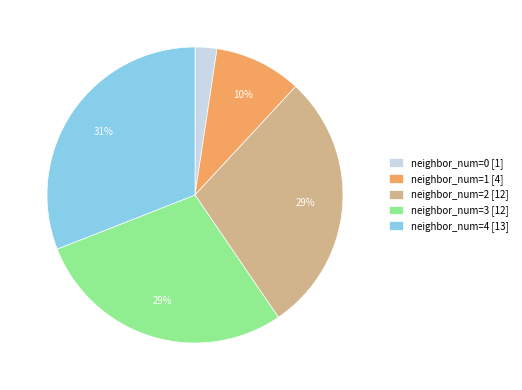

Is the sum of neighbor_num=4 [13] and neighbor_num=2 [12] greater than half?

Yes